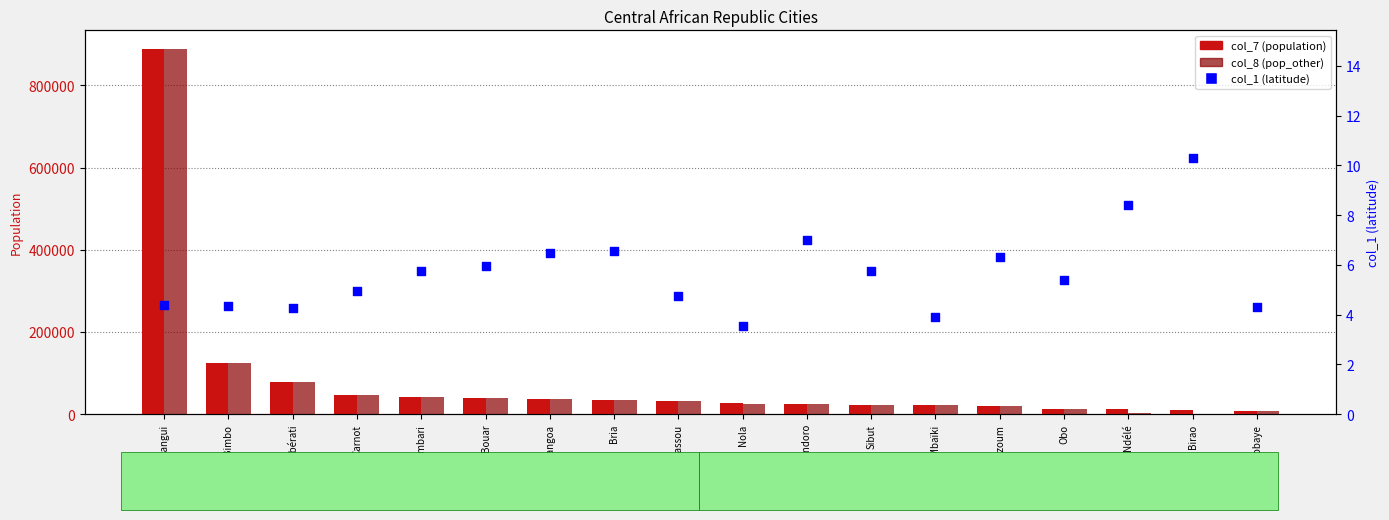

What are all the series names shown in the legend?

col_7 (population), col_8 (pop_other), col_1 (latitude)